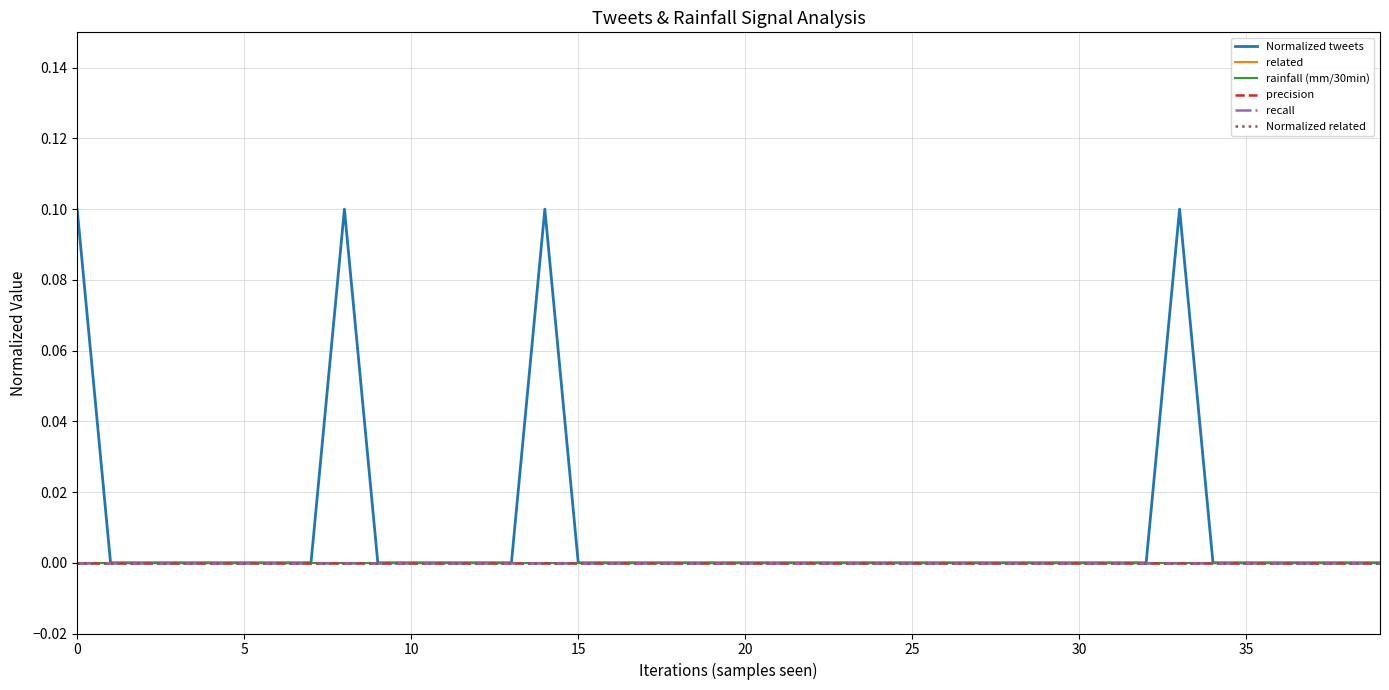

True or false: Normalized related and recall cross at least once.

False